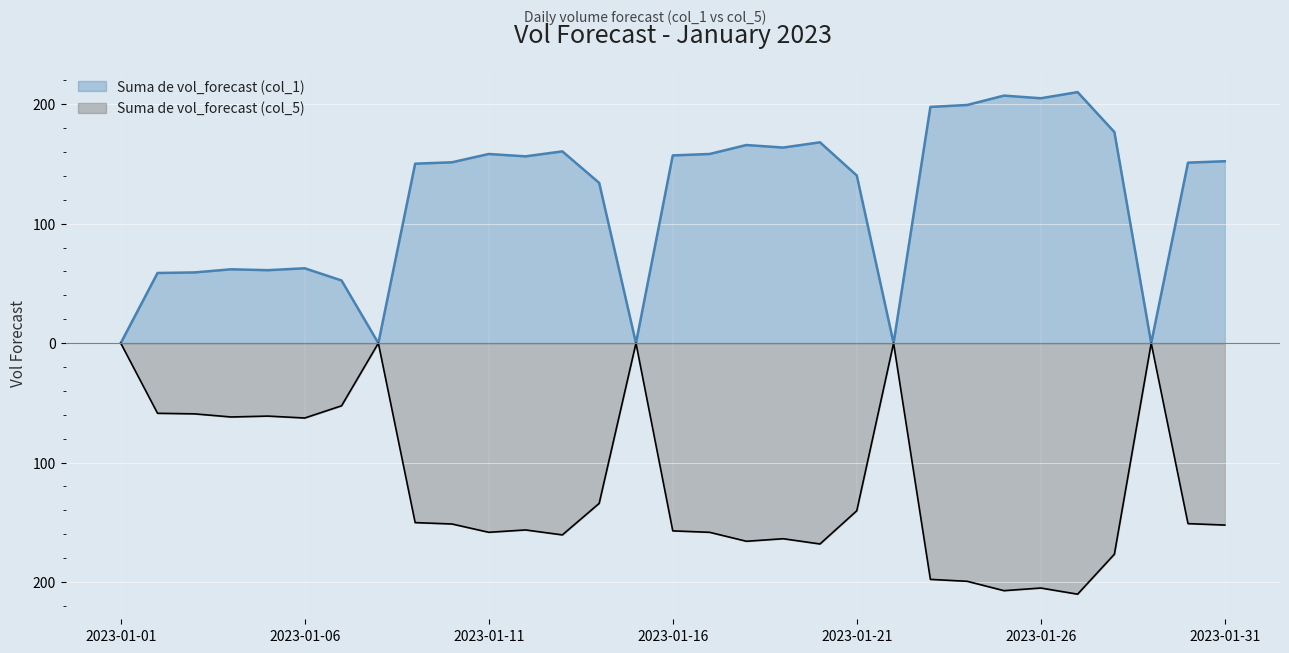

Rank the series by their maximum value, from lowest to highest.

Suma de vol_forecast (col_5), Suma de vol_forecast (col_1)